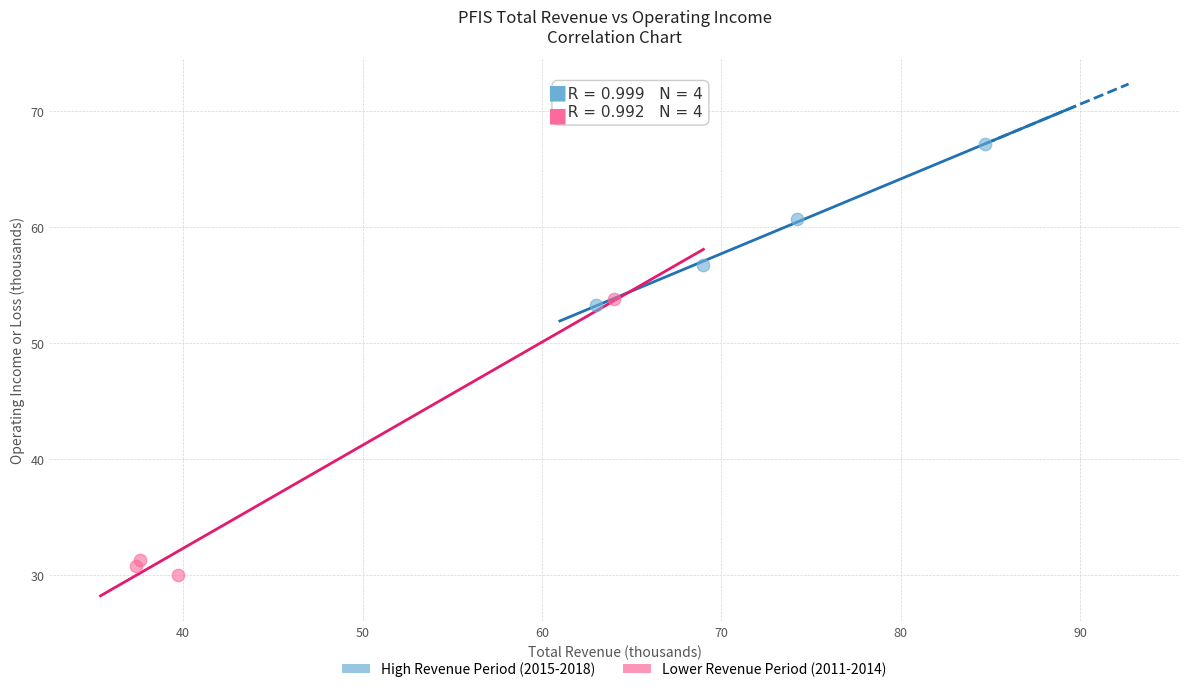

Which series contains the lowest Y value?

Lower Revenue Period (2011-2014)